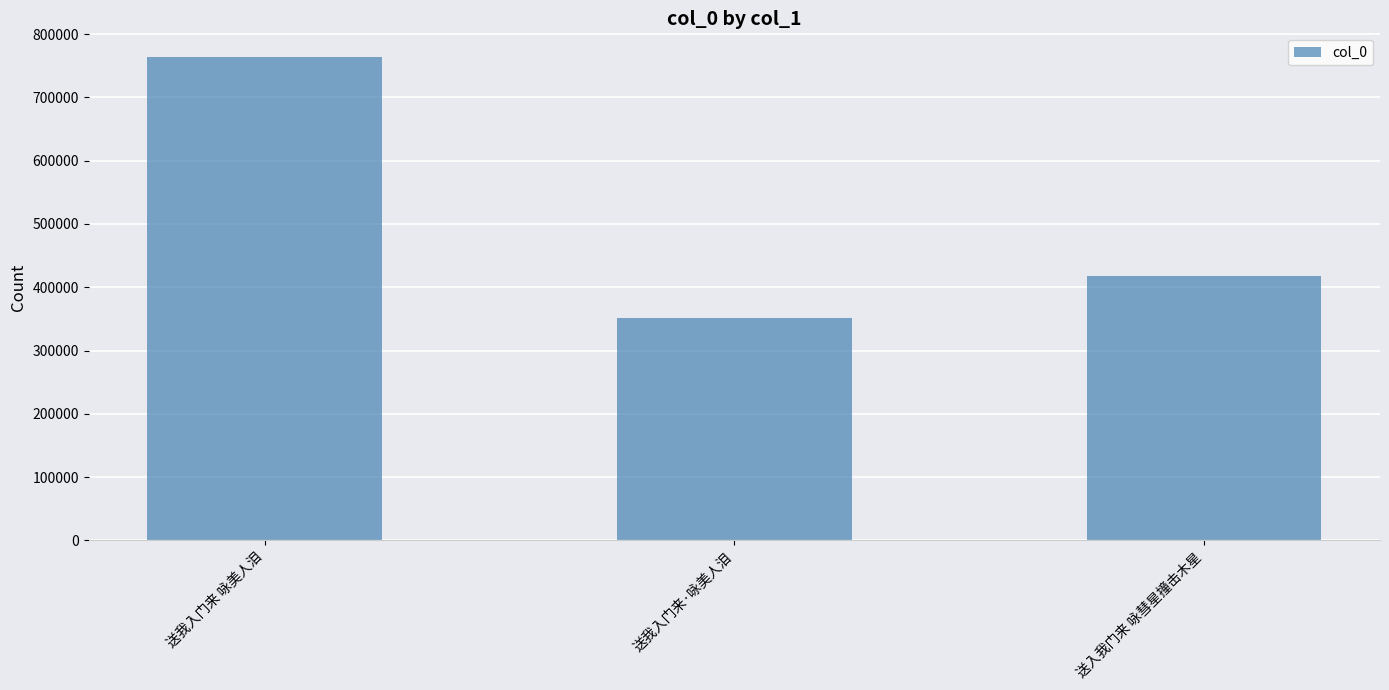

Reading left to right, transcribe all the data shown in this chart.

763035	350934	417953